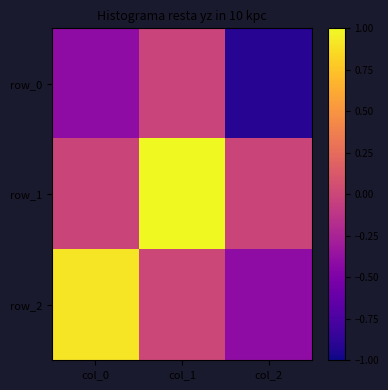

Reading left to right, what are all the values shown in this chart?

row_0: -0.4	-0.0	-0.9
row_1: -0.0	1.0	-0.0
row_2: 0.9	0.0	-0.4